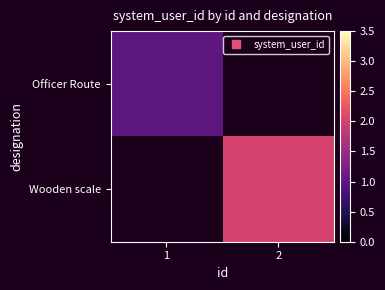

Between 1 and 2, which is larger?

2